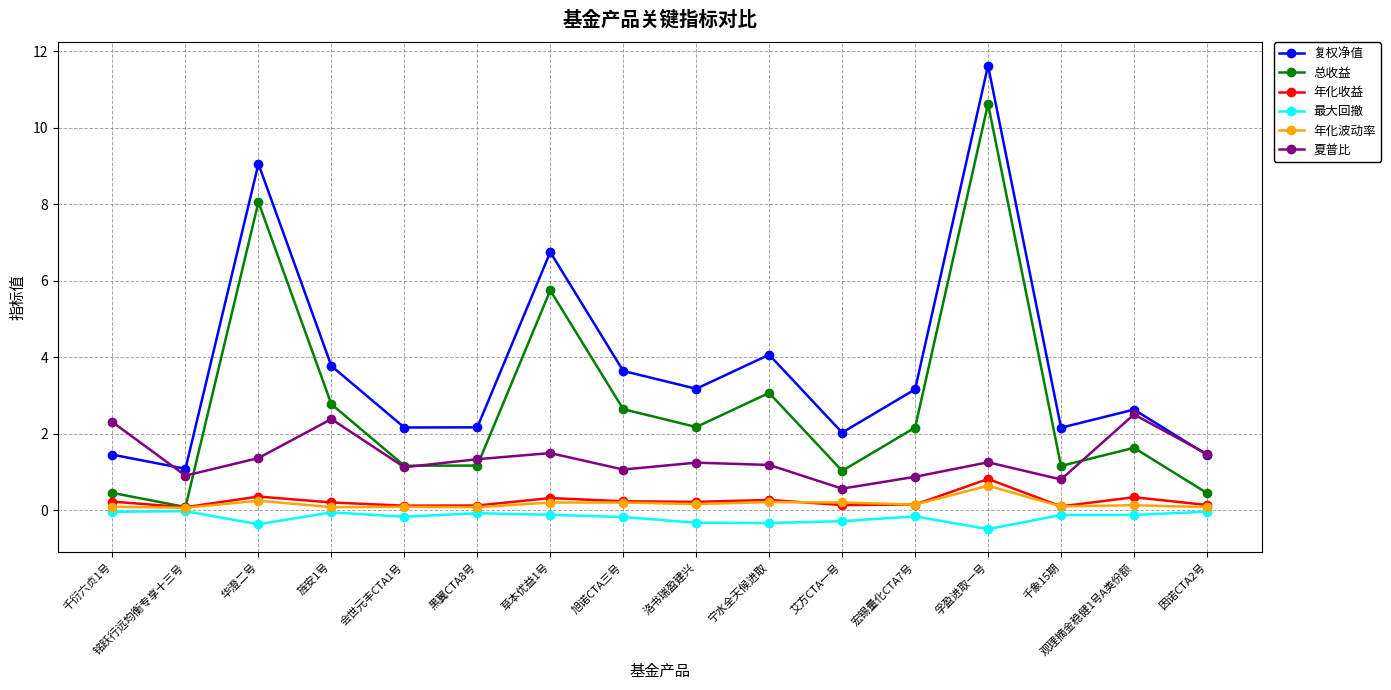

What is the difference between the 年化收益 values at 铭跃行远均衡专享十三号 and 旭诺CTA三号?

0.2